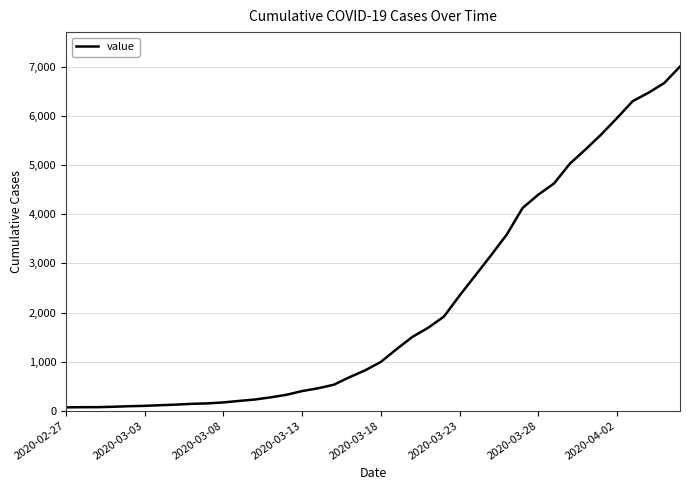

How many lines are shown in the chart?

1